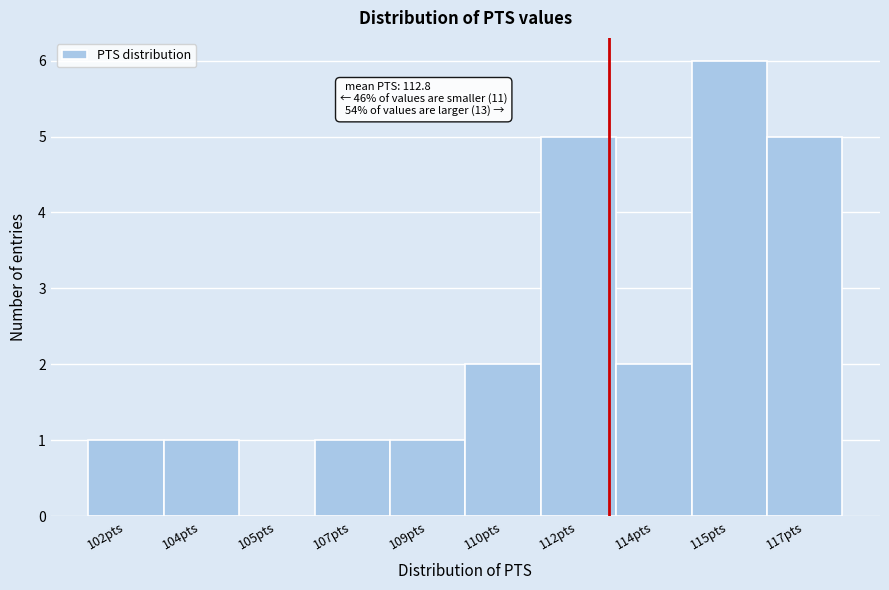

Reading left to right, list all the values displayed in this chart.

102pts=1	104pts=1	105pts=0	107pts=1	109pts=1	110pts=2	112pts=5	114pts=2	115pts=6	117pts=5